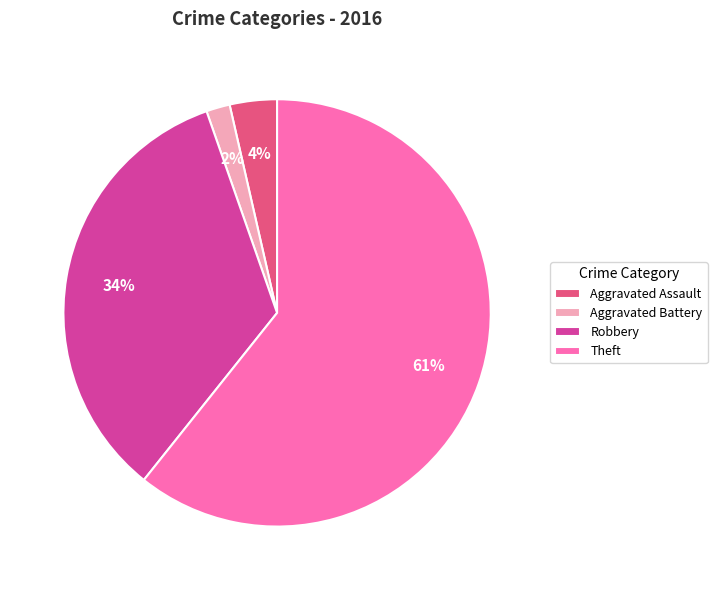

What is the ratio of the value at Aggravated Assault to the value at Theft?

0.1